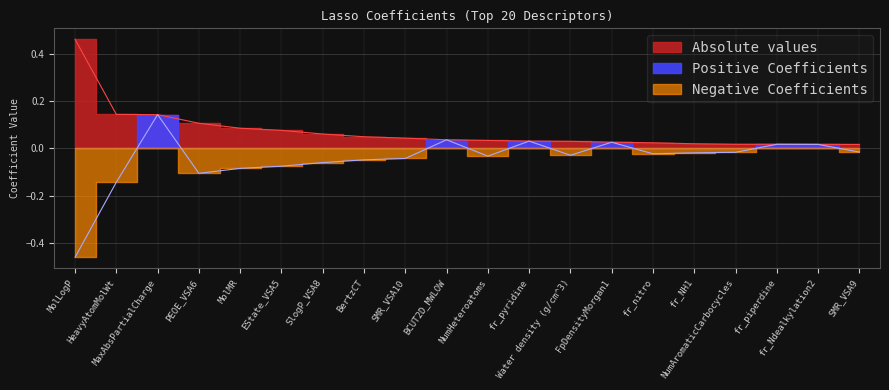

At NumHeteroatoms, list the series in order from largest to smallest.

Absolute values, Lasso Coefficients (raw)